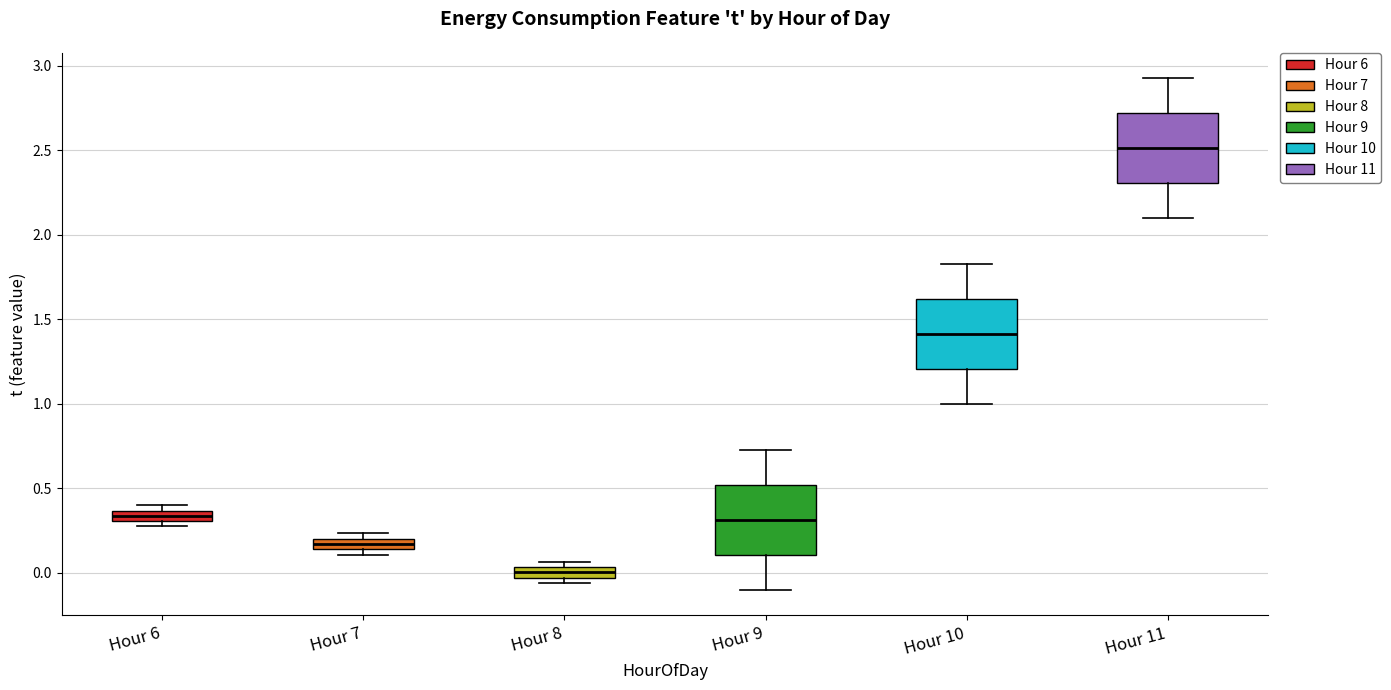

Which box's median line is the lowest?

Hour 8